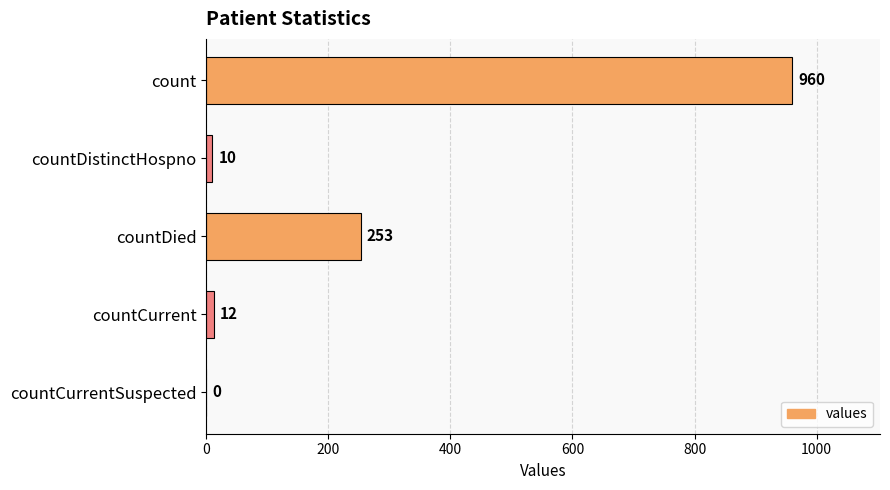

At which category does the chart reach its peak across all series?

count